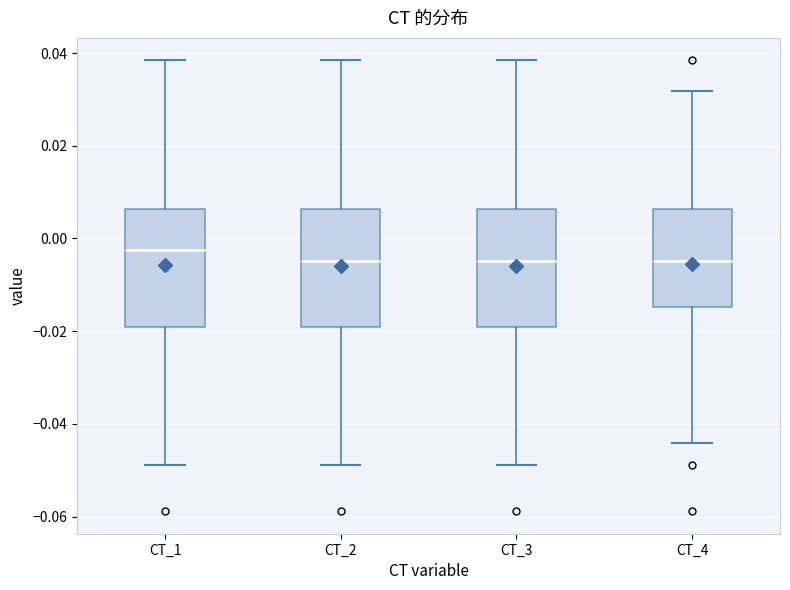

Which box's median line is the highest?

CT_1